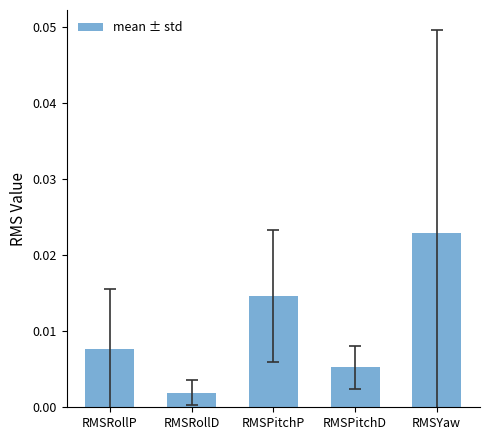

Where is the data nearest to the value 0?

RMSRollD